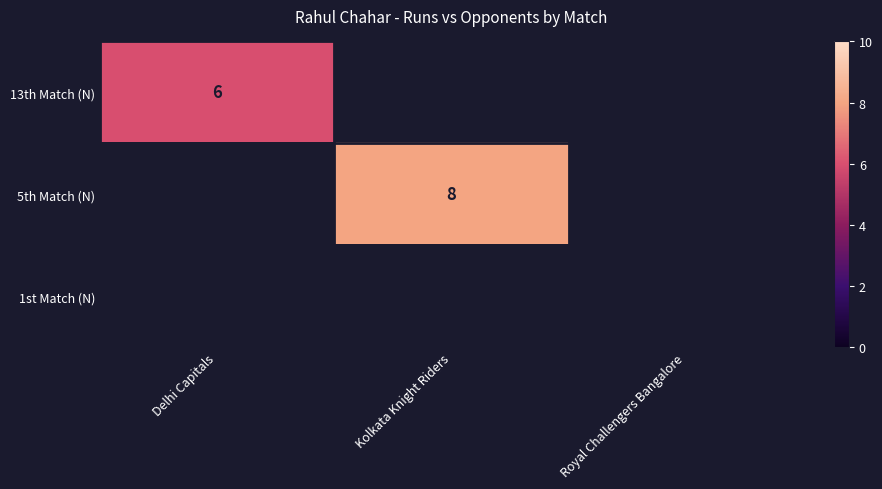

True or false: 13th Match (N) has a value of 9 at Delhi Capitals.

False